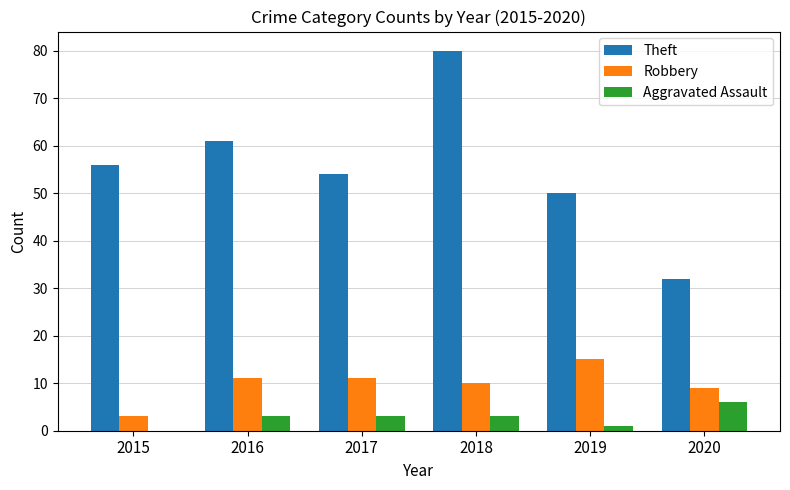

The value of Theft at 2020 is 32. True or false?

True